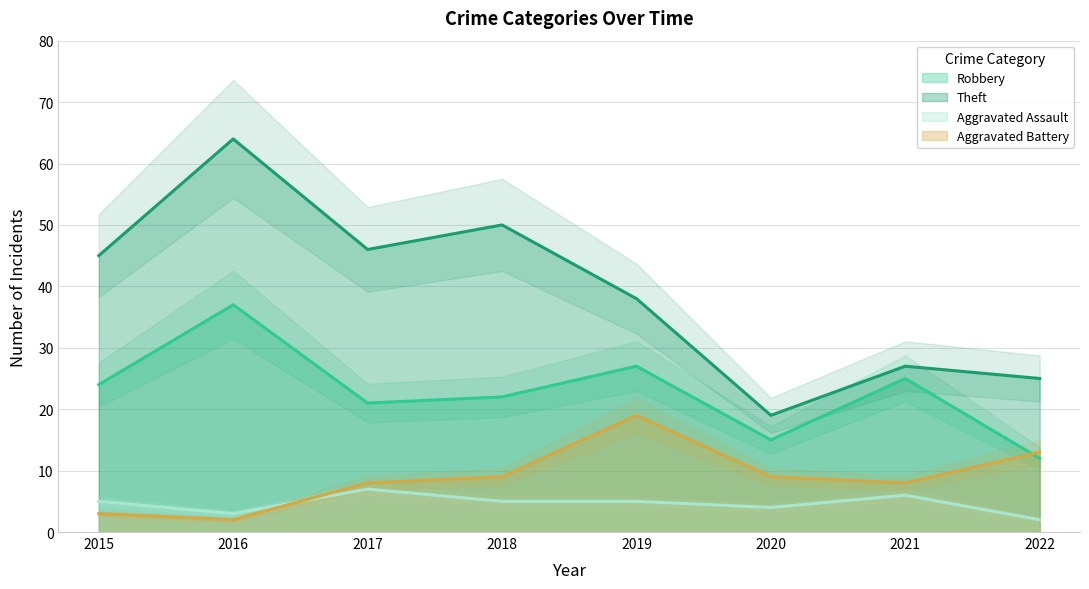

Where do Robbery and Aggravated Battery first cross each other?

2021 and 2022